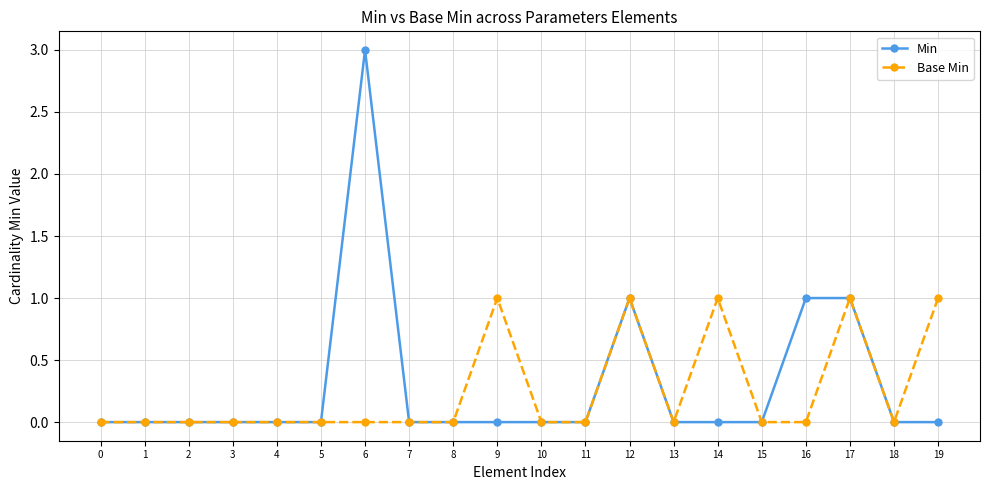

Between 2 and 16, which series saw the biggest shift?

Min